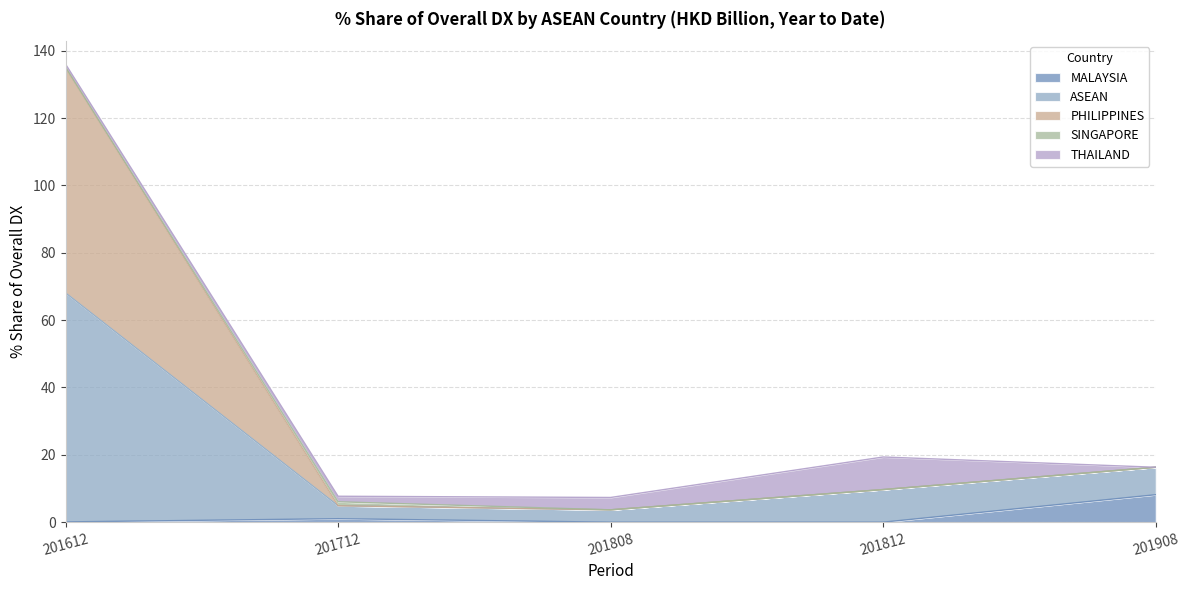

What is the maximum value for 201612_% Share?

68.0